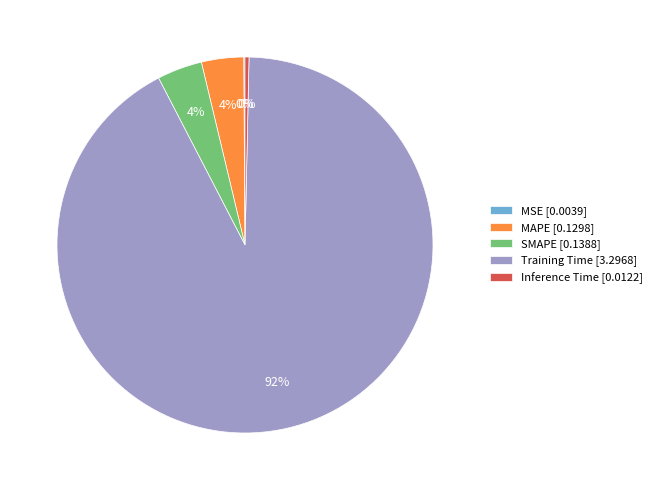

Do SMAPE [0.1388] and Training Time [3.2968] together represent more than half of the pie?

Yes